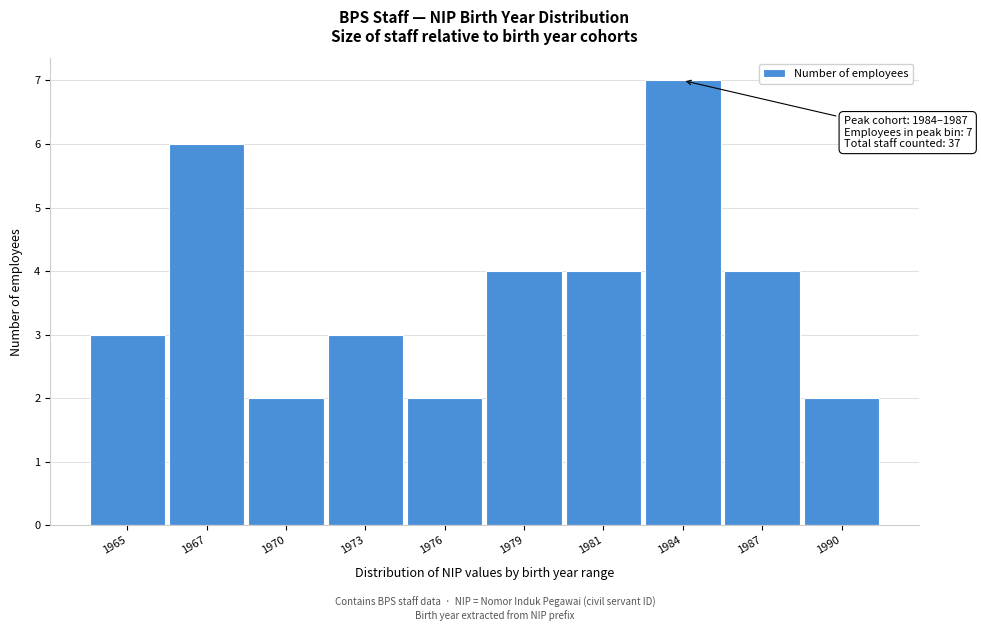

Reading left to right, what are all the values shown in this chart?

1965=3	1967=6	1970=2	1973=3	1976=2	1979=4	1981=4	1984=7	1987=4	1990=2